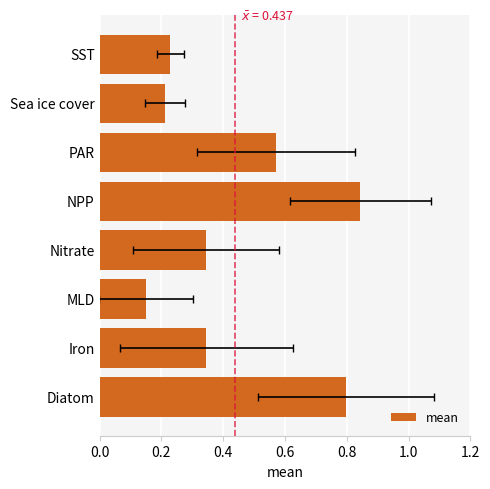

What position from the left is PAR?

6